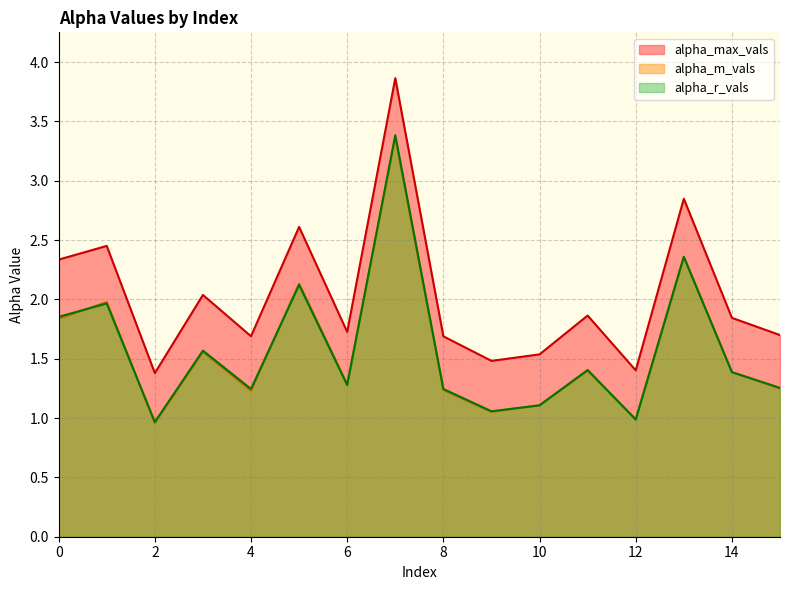

True or false: alpha_r_vals has a value of 1.7 at 10.

False